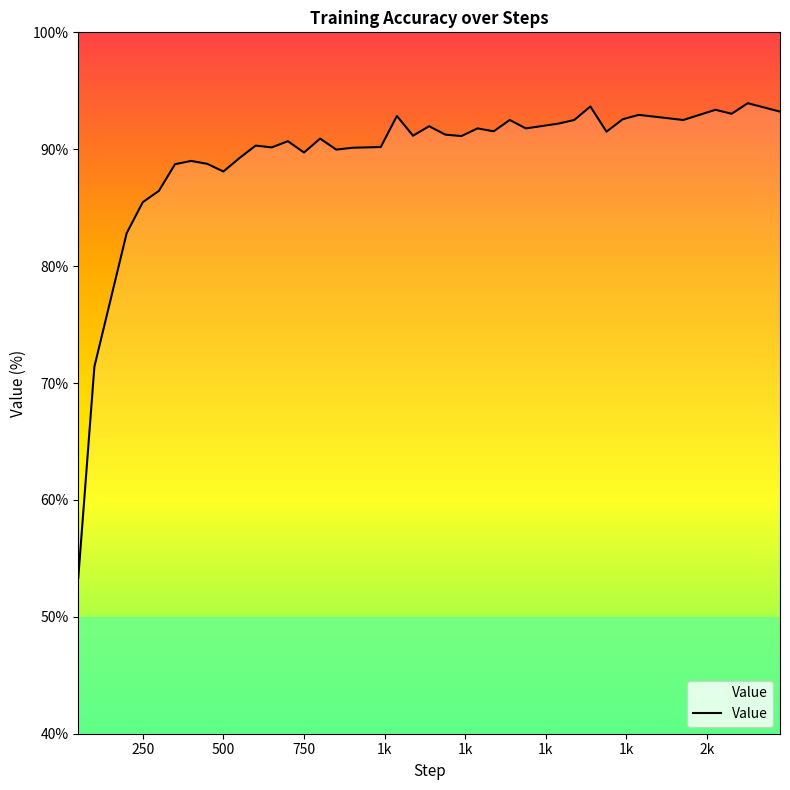

What is the minimum value shown in the chart?

53.3